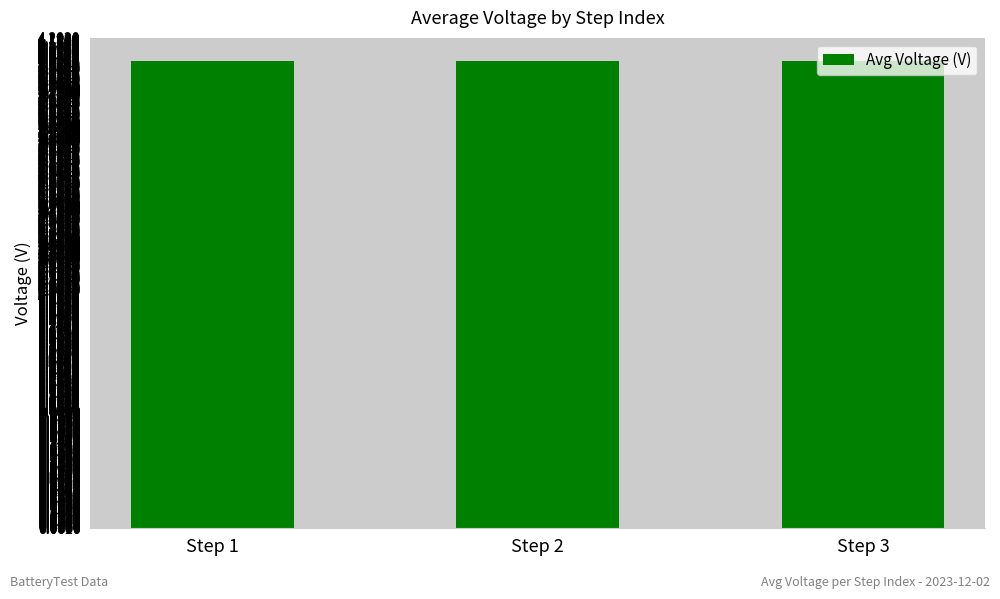

The chart shows a value of 1.0 at Step 2. True or false?

False